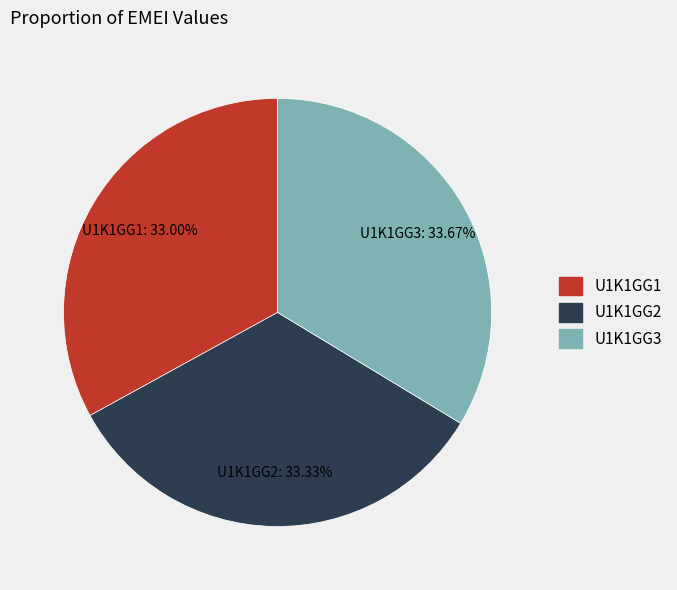

What is the total percentage of U1K1GG3 and U1K1GG1?

66.7%